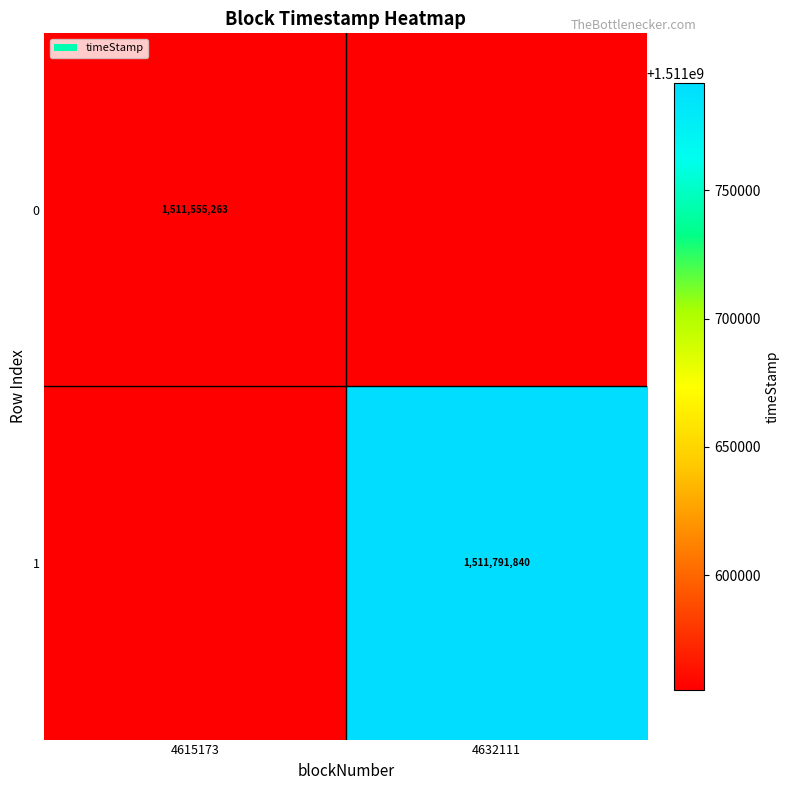

True or false: 1 has a value of 1970211611 at 4632111.

False